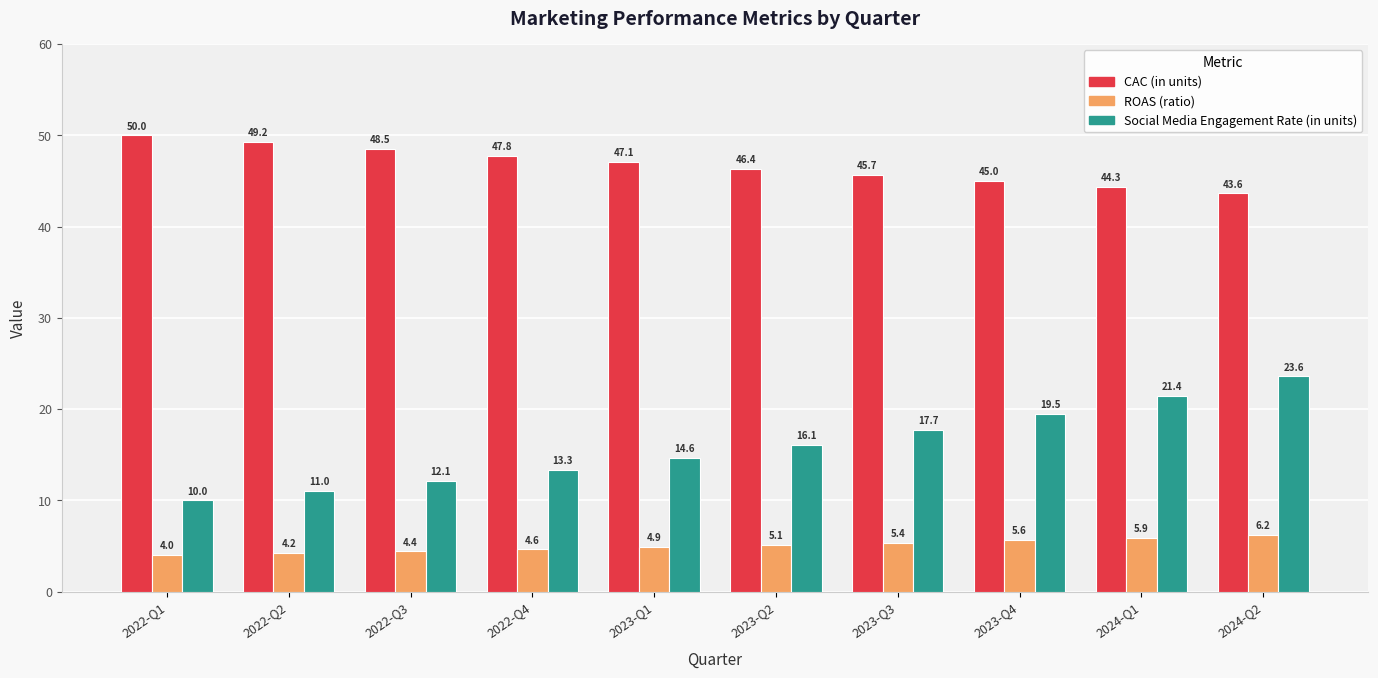

At which label does ROAS (ratio) reach its minimum?

2022-Q1